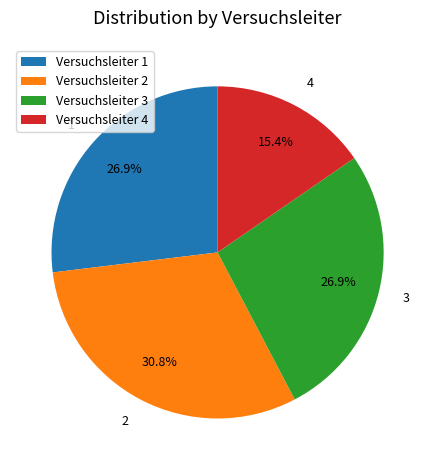

Is 2 the majority of the pie?

No